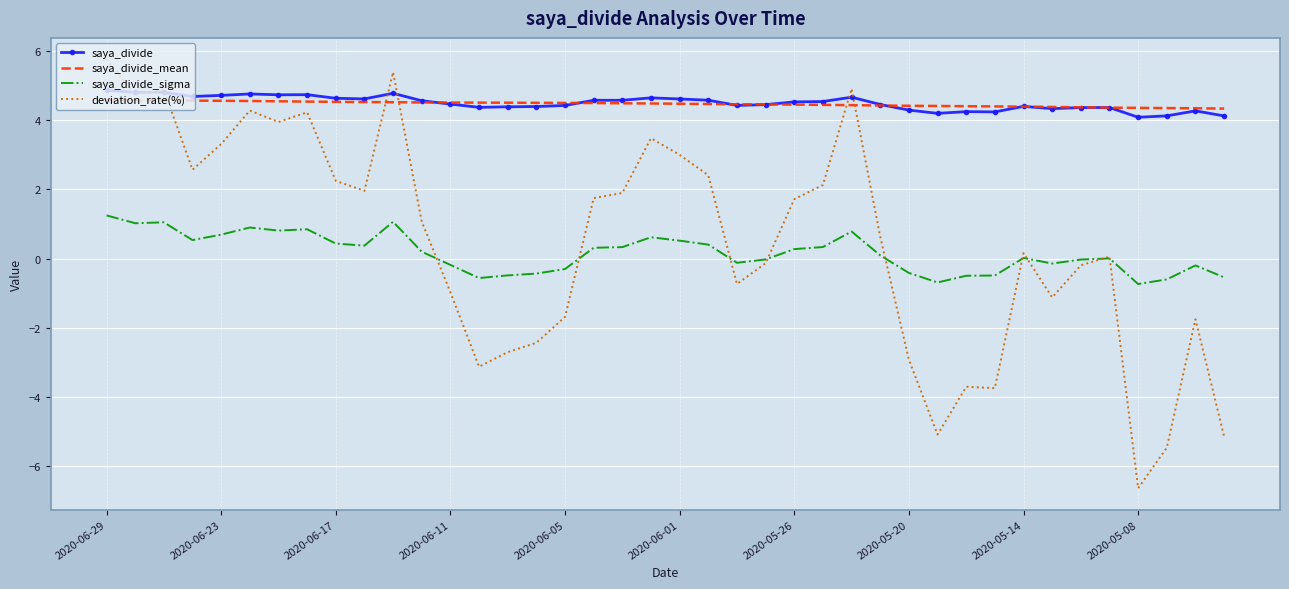

True or false: saya_divide_sigma and saya_divide intersect in this chart.

False